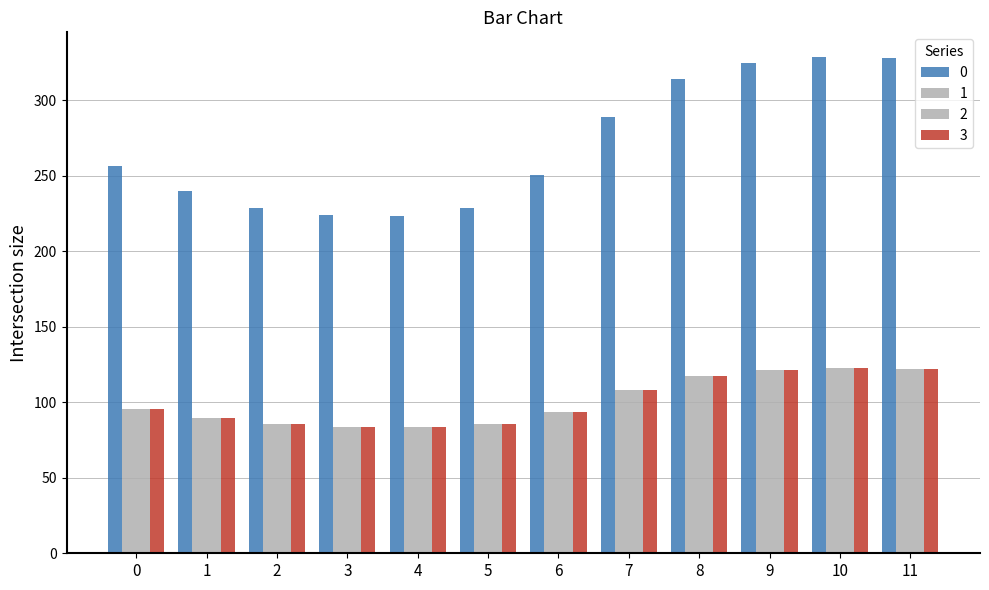

Does the chart contain stacked bars?

No